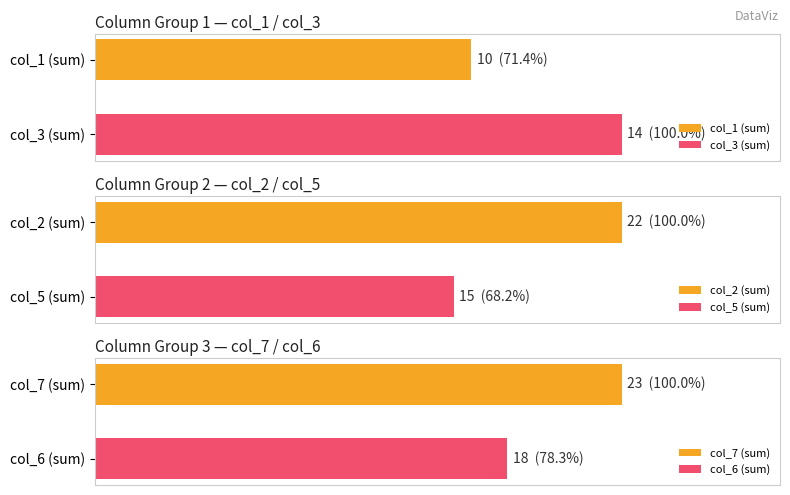

What is the difference between the highest and lowest values at 6?

8